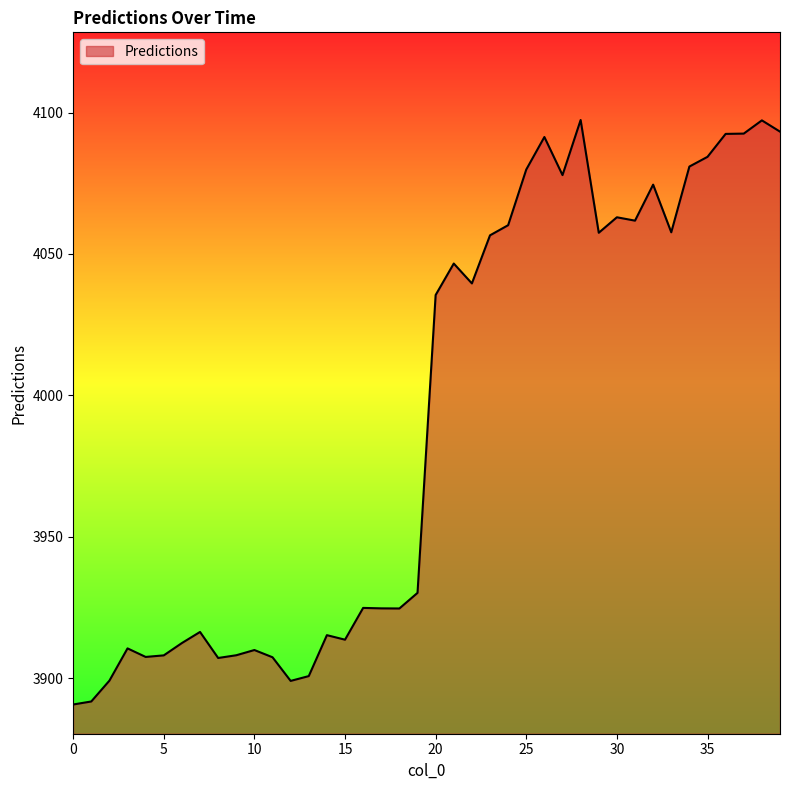

What is the difference between the second highest and second lowest values?

205.4